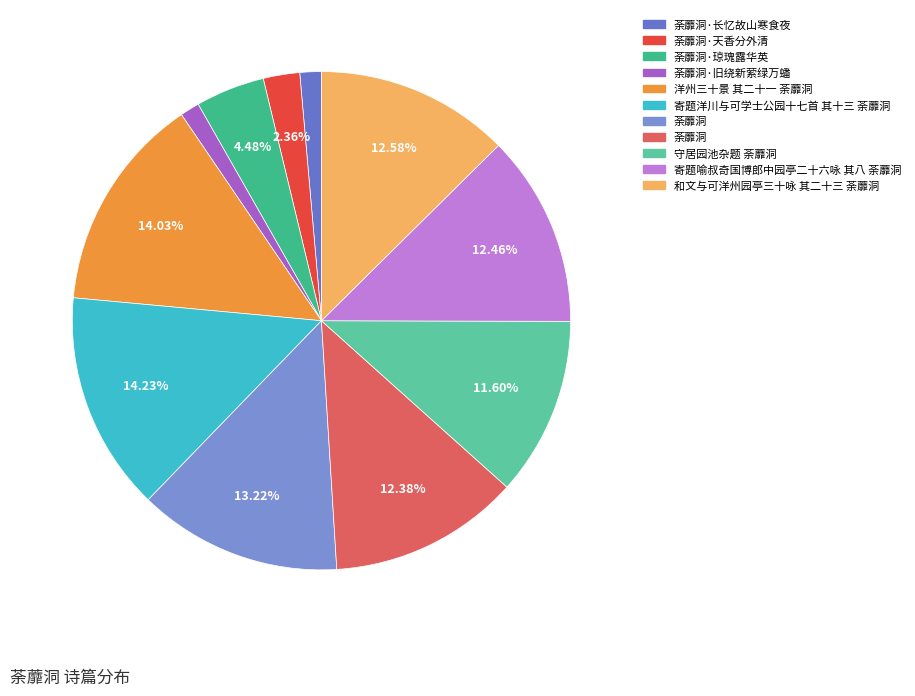

How many slices are in this pie chart?

11